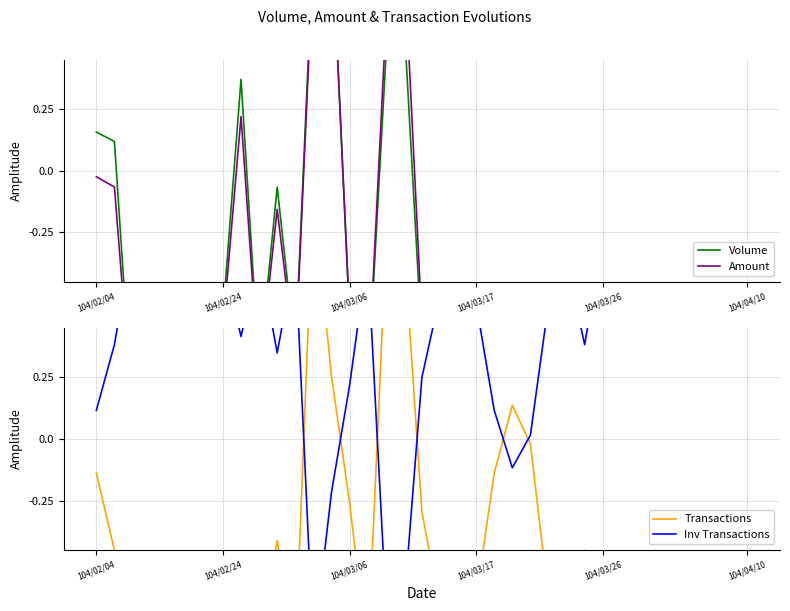

Reading left to right, what are all the values shown in this chart?

Volume: 0.2	0.1	-1.0	-1.0	-0.9	-0.9	-1.0	-0.6	0.4	-0.8	-0.1	-0.7	0.9	1.0	-0.6	-0.9	0.4	0.6	-0.7	-0.8	-1.0	-0.8	-0.7	-0.7	-0.8	-0.8	-1.0	-1.0	-1.0	-1.0	-1.0	-1.0	-1.0	-1.0	-1.0	-1.0	-1.0
Amount: -0.0	-0.1	-1.0	-1.0	-0.9	-0.9	-1.0	-0.6	0.2	-0.8	-0.2	-0.8	0.9	1.0	-0.6	-0.9	0.6	0.9	-0.6	-0.8	-1.0	-0.8	-0.5	-0.5	-0.8	-0.8	-1.0	-1.0	-1.0	-1.0	-1.0	-1.0	-1.0	-1.0	-1.0	-1.0	-0.9
Transactions: -0.1	-0.5	-1.0	-0.8	-0.7	-0.7	-0.9	-0.8	-0.5	-0.9	-0.4	-0.9	1.0	0.3	-0.3	-0.9	0.8	0.8	-0.3	-0.7	-0.8	-0.6	-0.1	0.1	-0.0	-0.6	-0.8	-0.5	-1.0	-0.9	-1.0	-0.7	-0.8	-0.9	-0.9	-1.0	-0.7
Inv Transactions: 0.1	0.4	0.8	0.7	0.6	0.6	0.8	0.7	0.4	0.8	0.3	0.8	-0.8	-0.2	0.2	0.8	-0.6	-0.7	0.2	0.6	0.7	0.5	0.1	-0.1	0.0	0.5	0.7	0.4	0.8	0.8	0.8	0.6	0.7	0.8	0.8	0.8	0.6